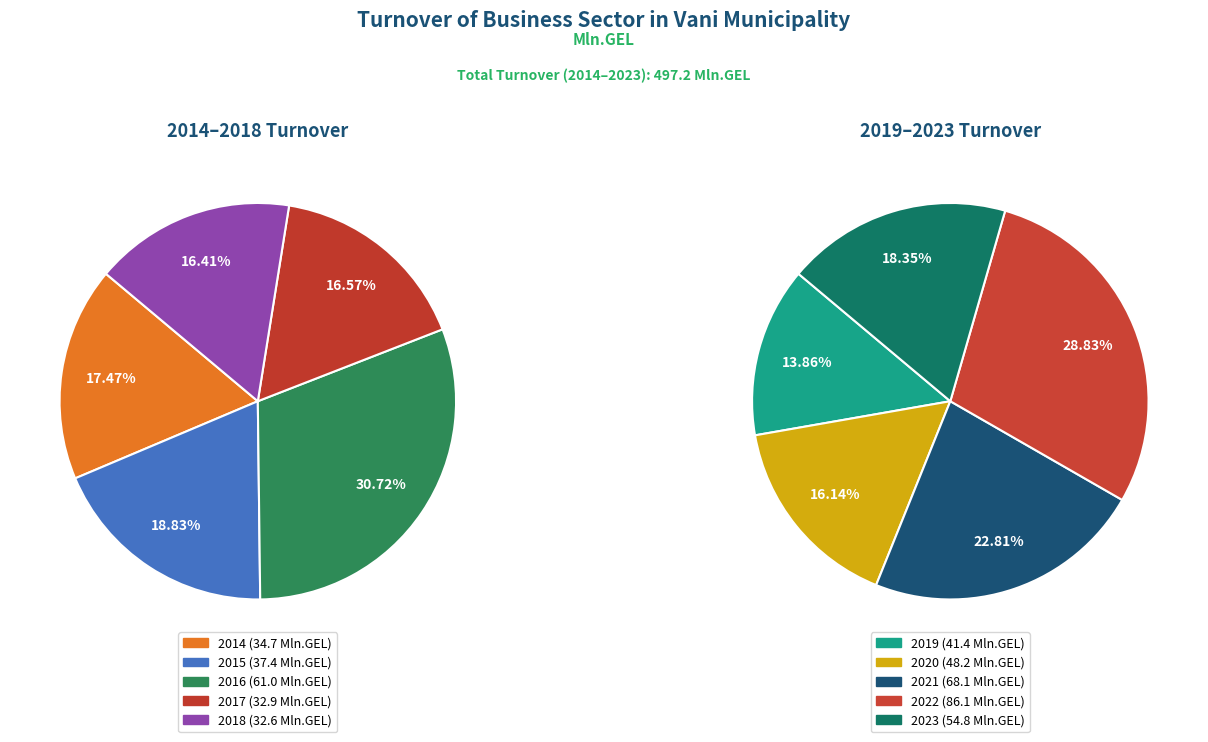

What percentage is NOT represented by 2022?

82.7%